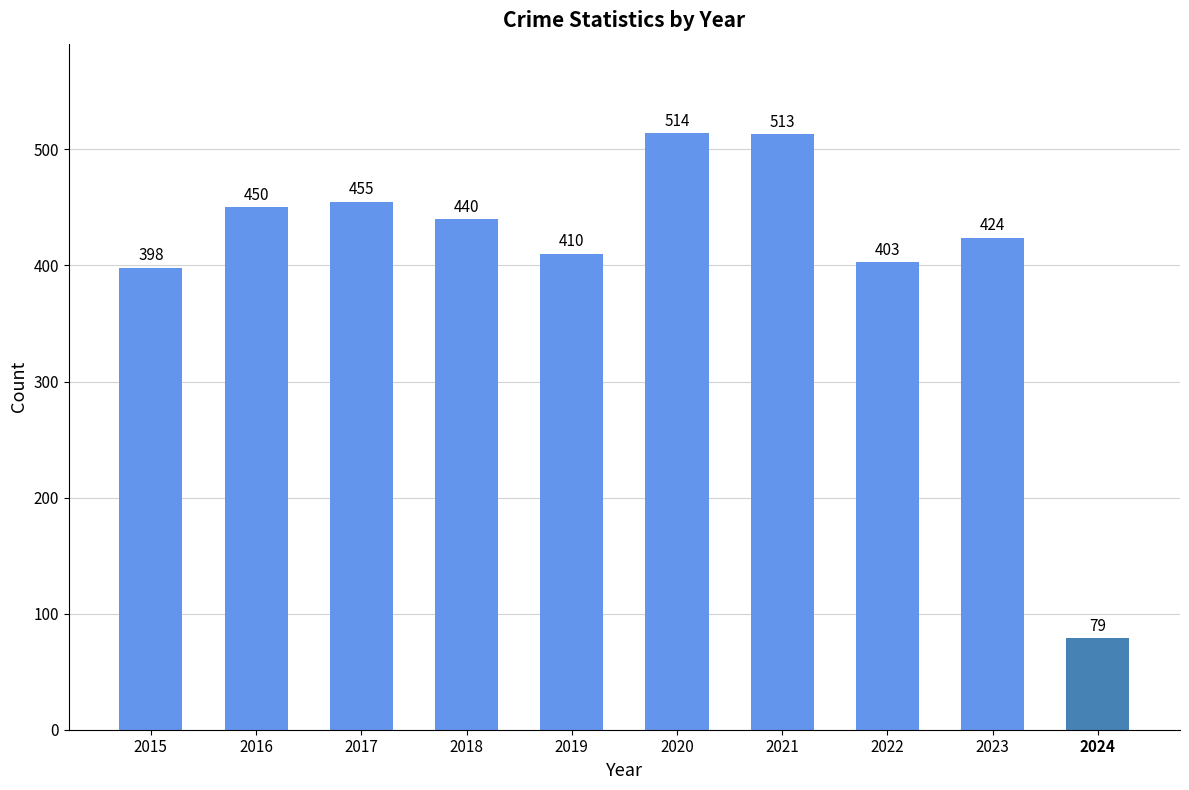

Approximately how many times larger is the value at 2024 compared to 2016?

0.2